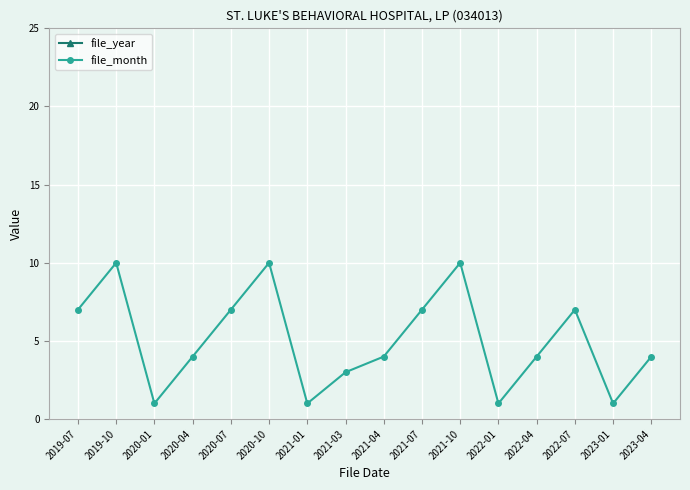

At how many categories does at least one series exceed 1215?

16